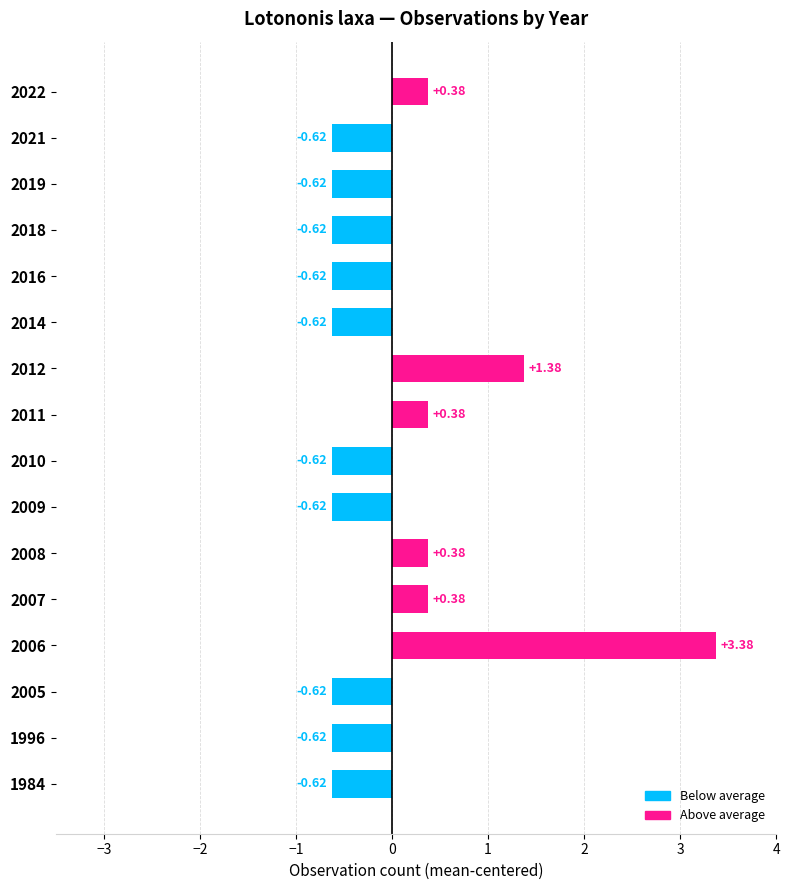

What is the difference between the maximum and second lowest values?

4.0